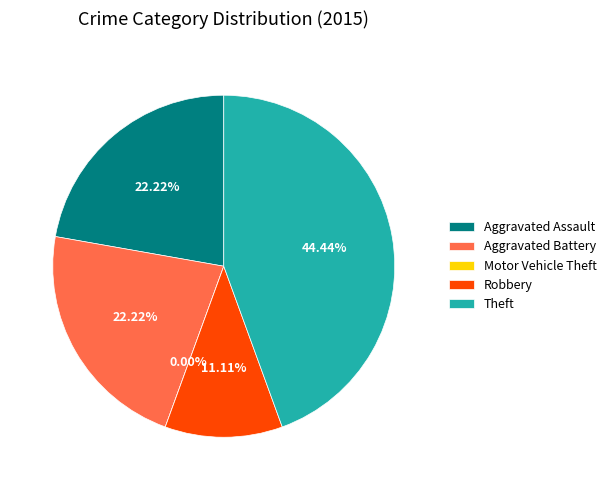

Do Robbery and Theft together represent more than half of the pie?

Yes